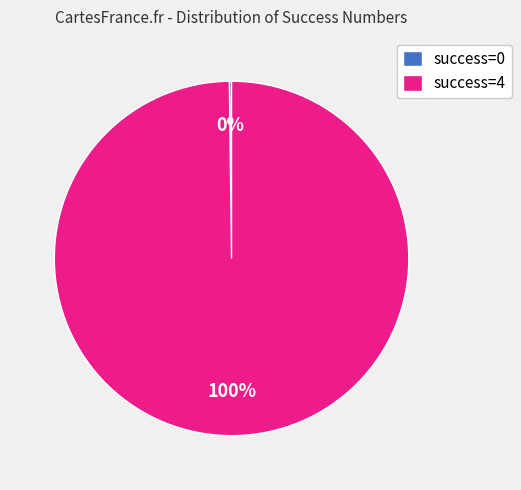

Which slice is the largest?

success=4